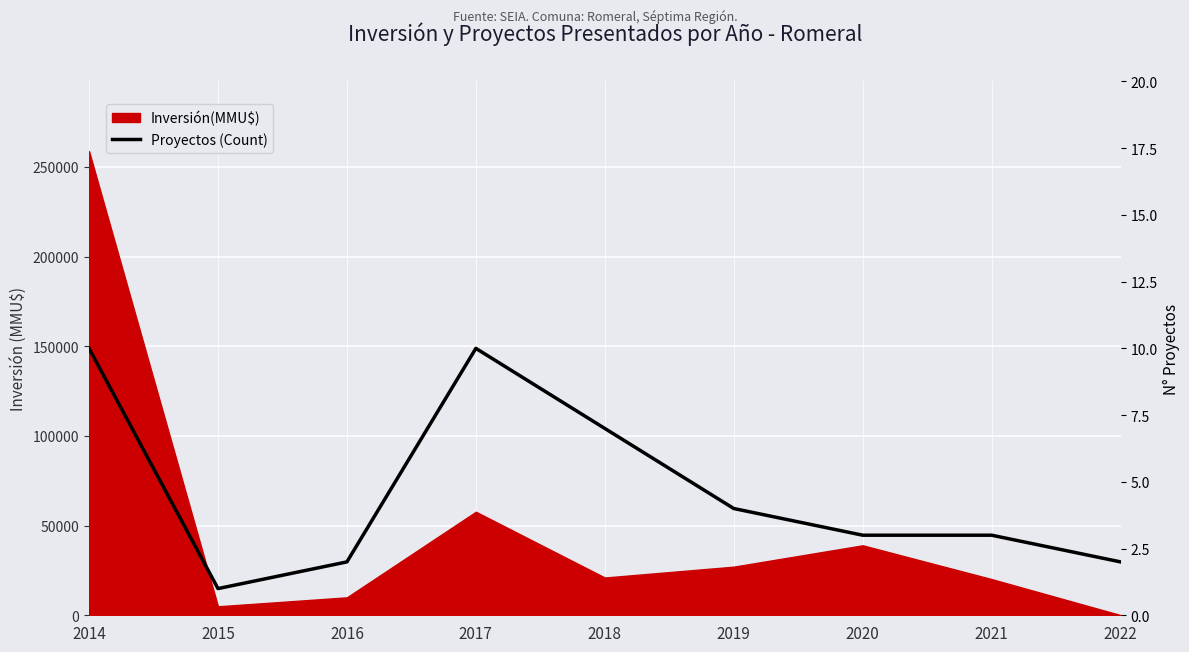

What is the greatest value displayed?

10